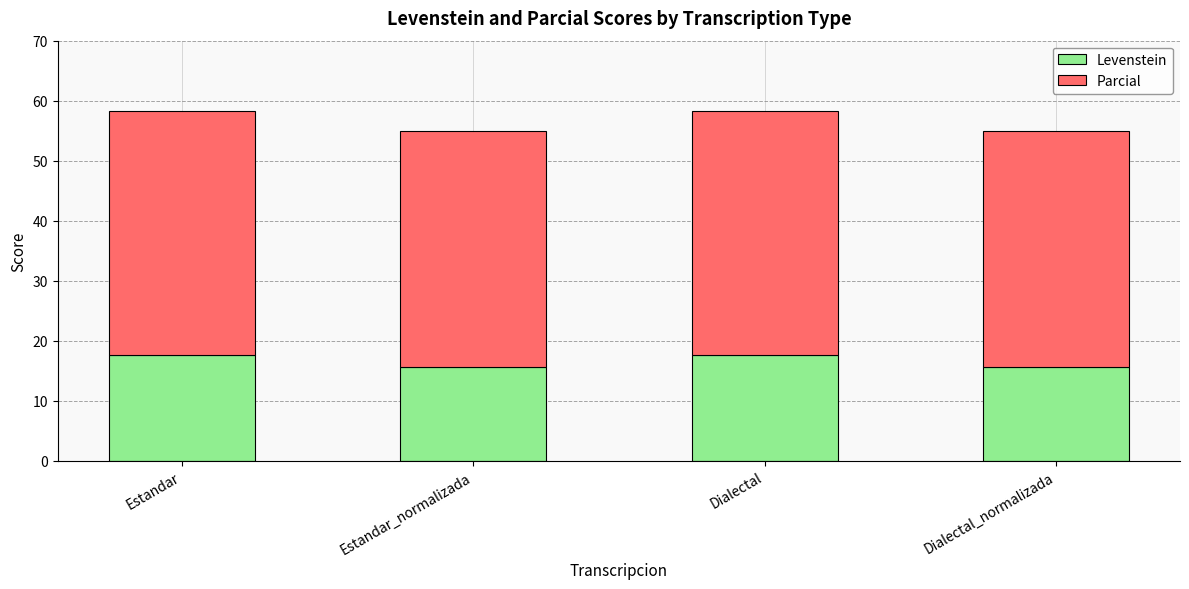

What is the total value across all series at Estandar_normalizada?

54.9